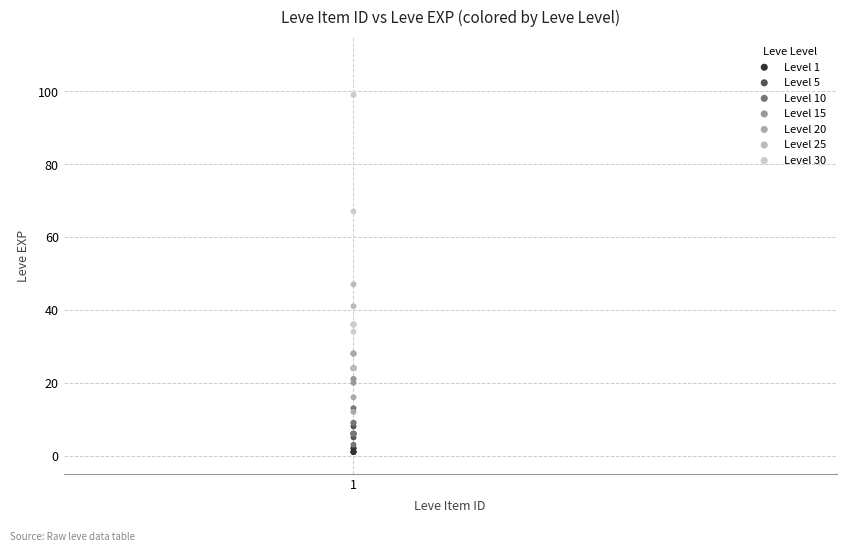

Which series has the largest Y range (max minus min)?

Level 30